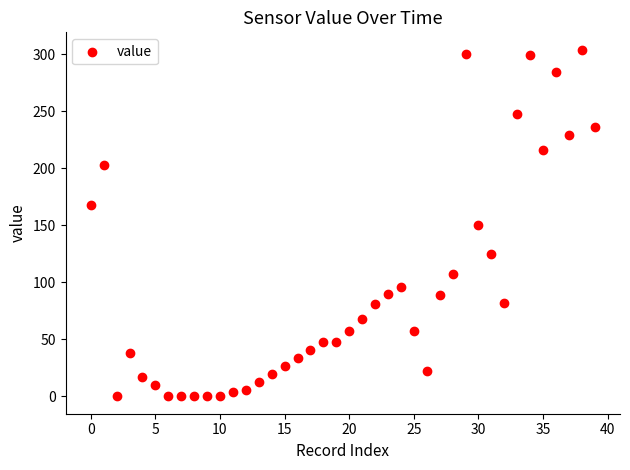

What is the range of Y values (max minus min)?

304